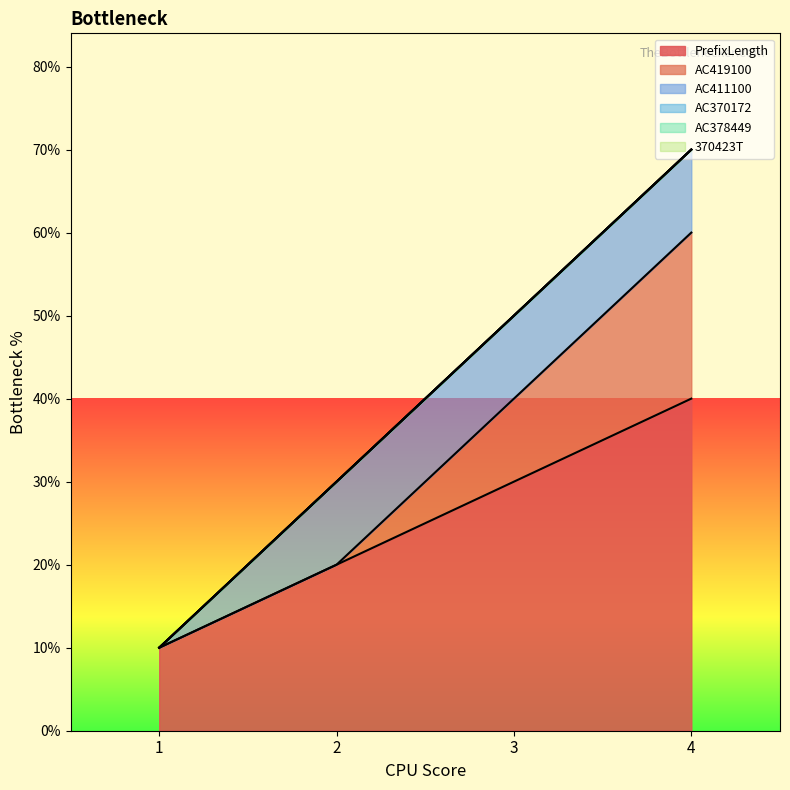

Which series changed the most between 1 and 3?

PrefixLength